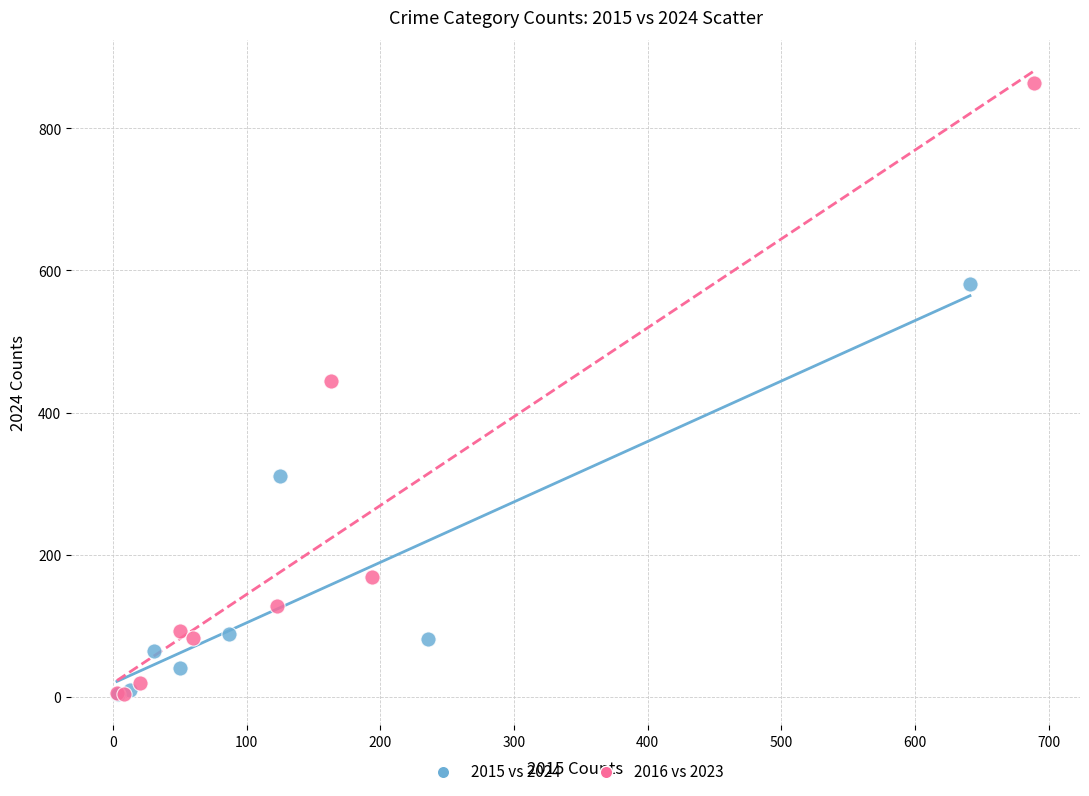

What are all the series names shown in the legend?

2015 vs 2024, 2016 vs 2023